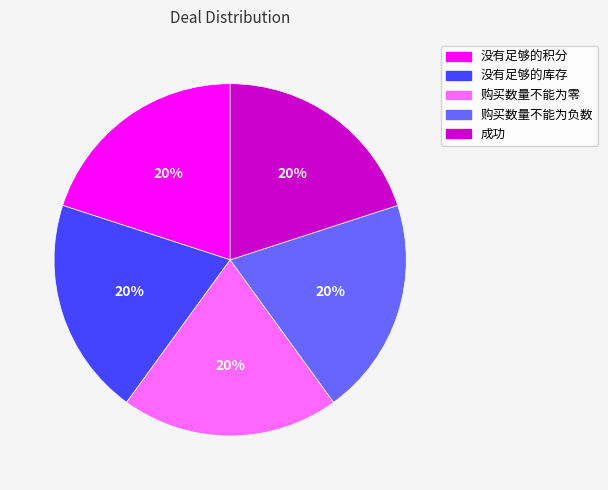

To the nearest percent, what percentage of the pie is 没有足够的积分?

20%